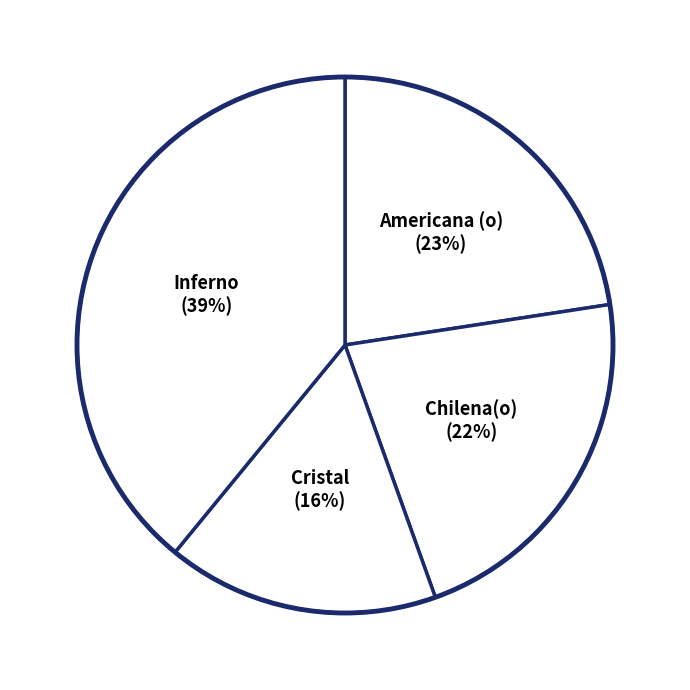

Do Inferno and Chilena(o) together represent more than half of the pie?

Yes